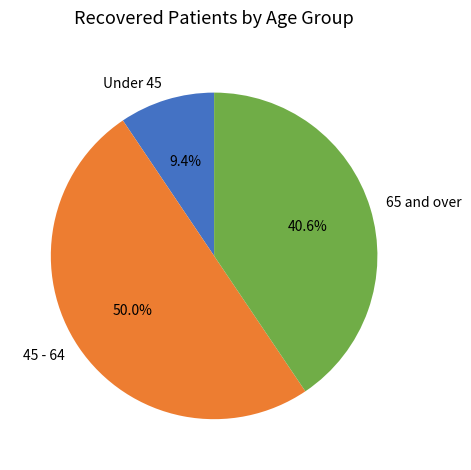

How much of the chart is everything except 65 and over?

59.4%